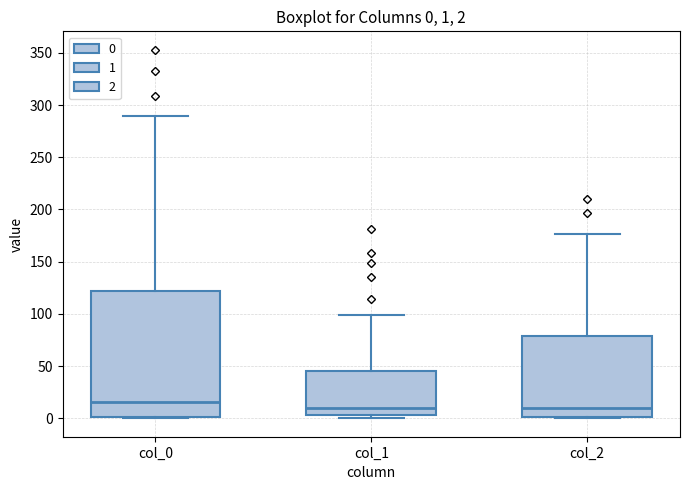

Which box is the tallest, from its lower edge to its upper edge?

col_0